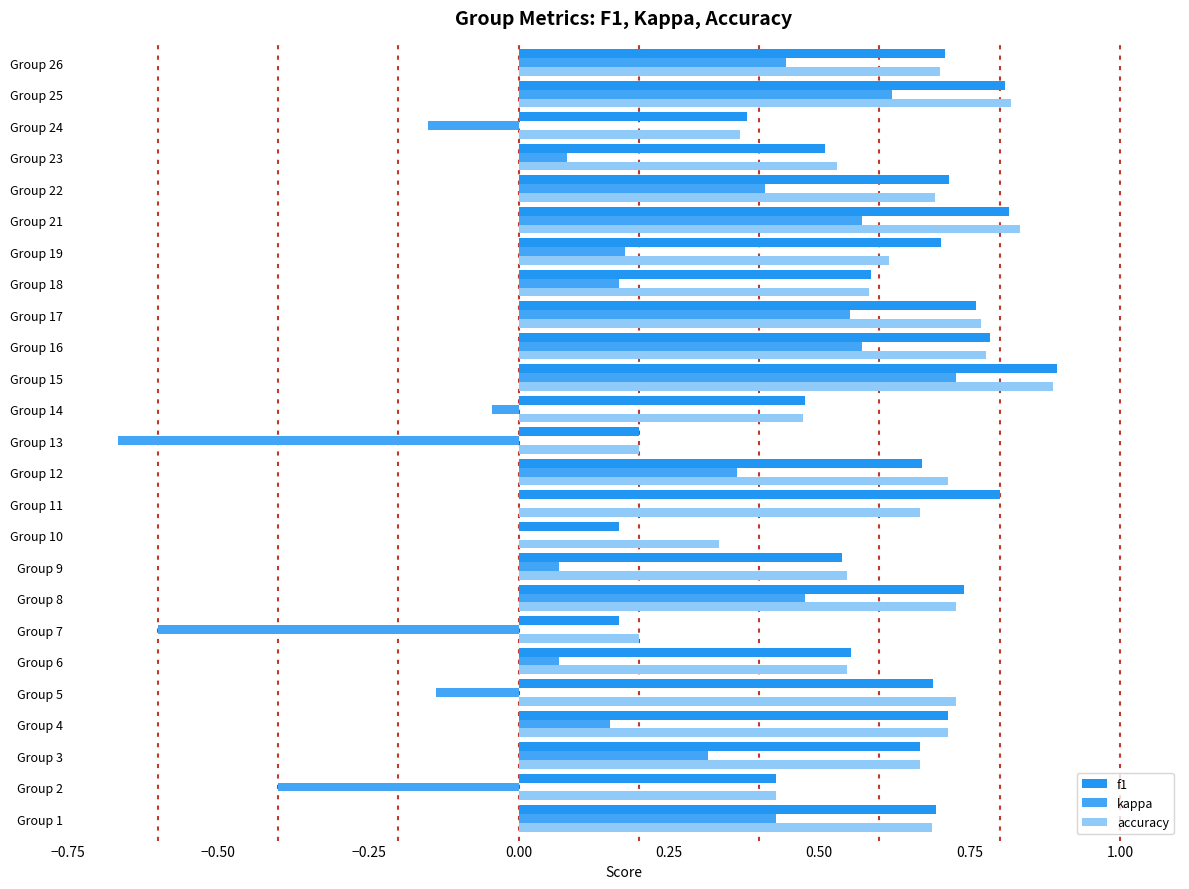

What is the difference between the second highest and minimum values in the kappa series?

1.3